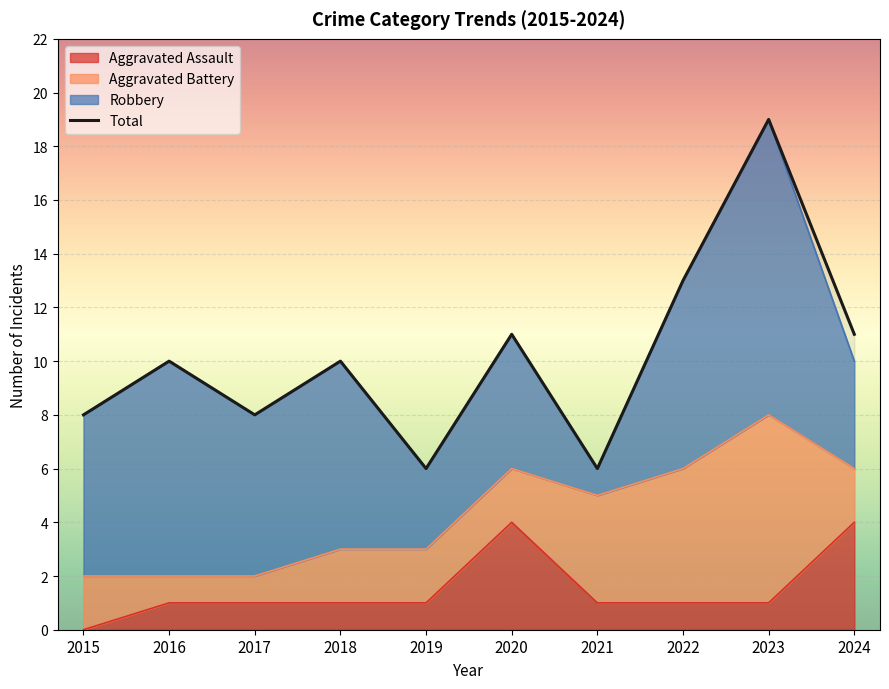

What is the sum of all Aggravated Assault values?

15